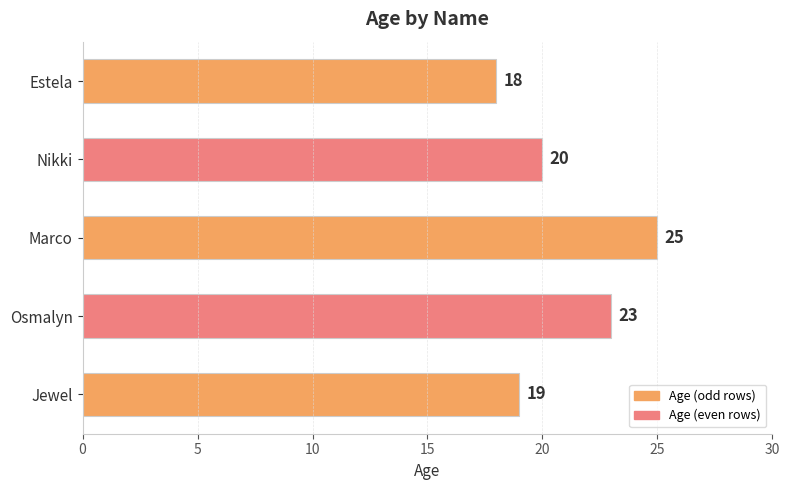

How many distinct data groups are displayed?

1